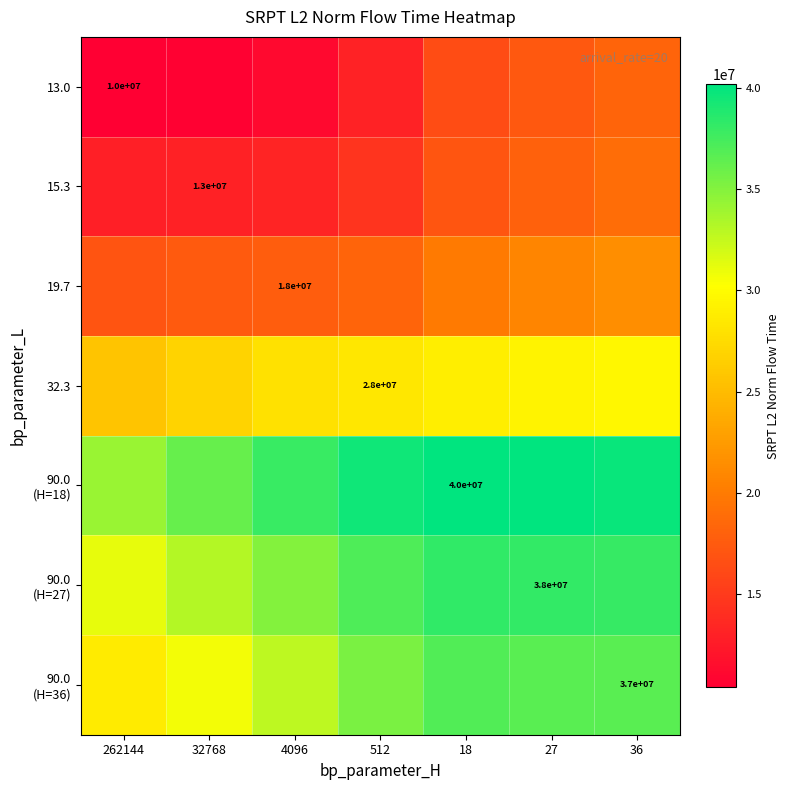

At which label does 19.7 reach its peak?

36